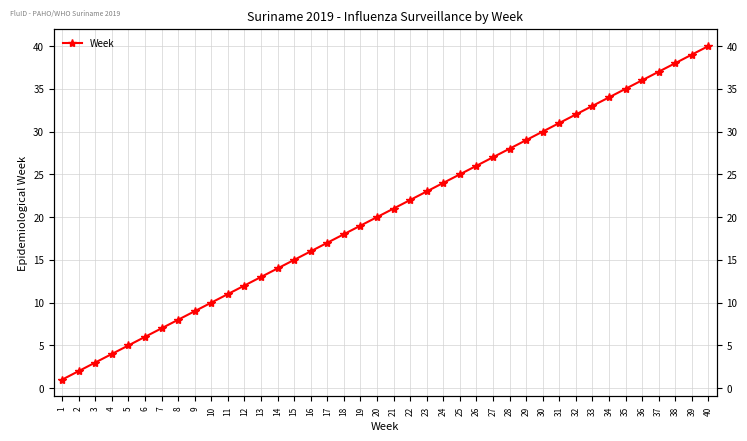

What is the difference between the second highest and second lowest values?

37